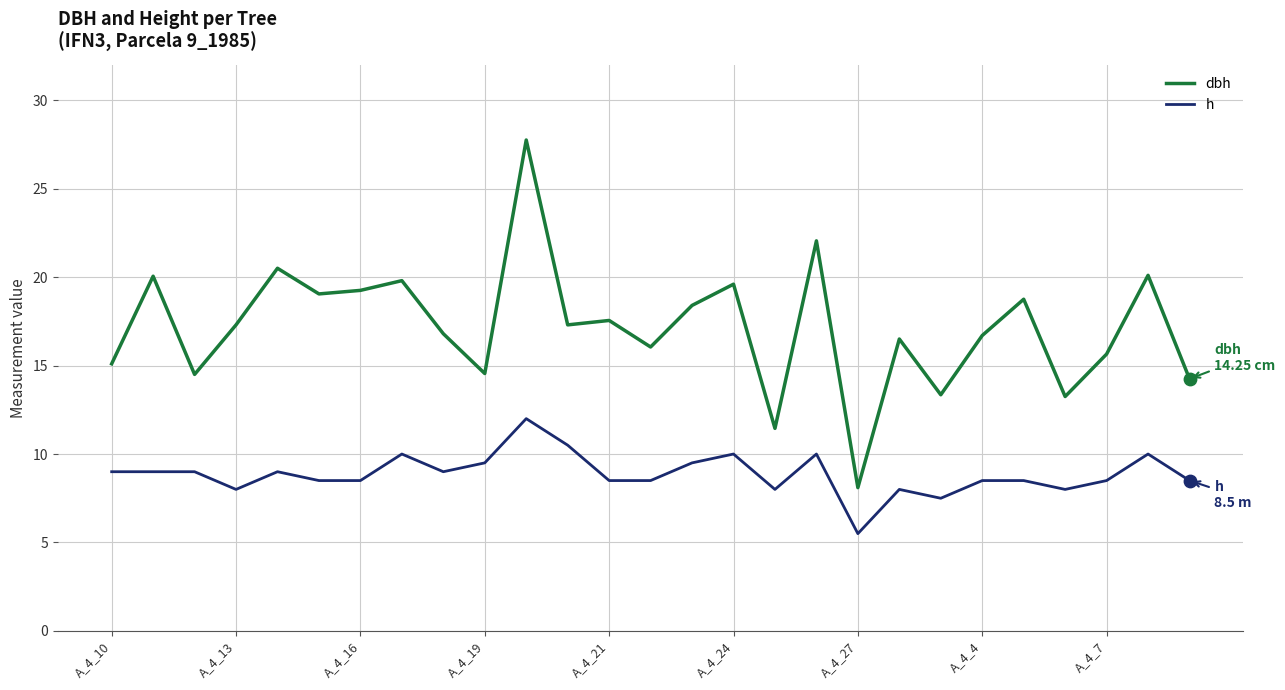

Which series has the widest spread of values?

dbh